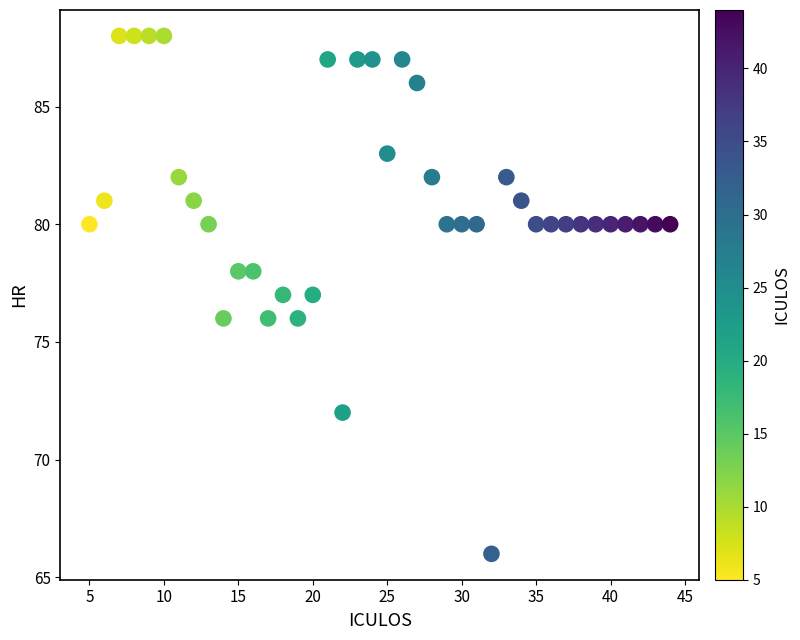

What is the range of X values (max minus min)?

39